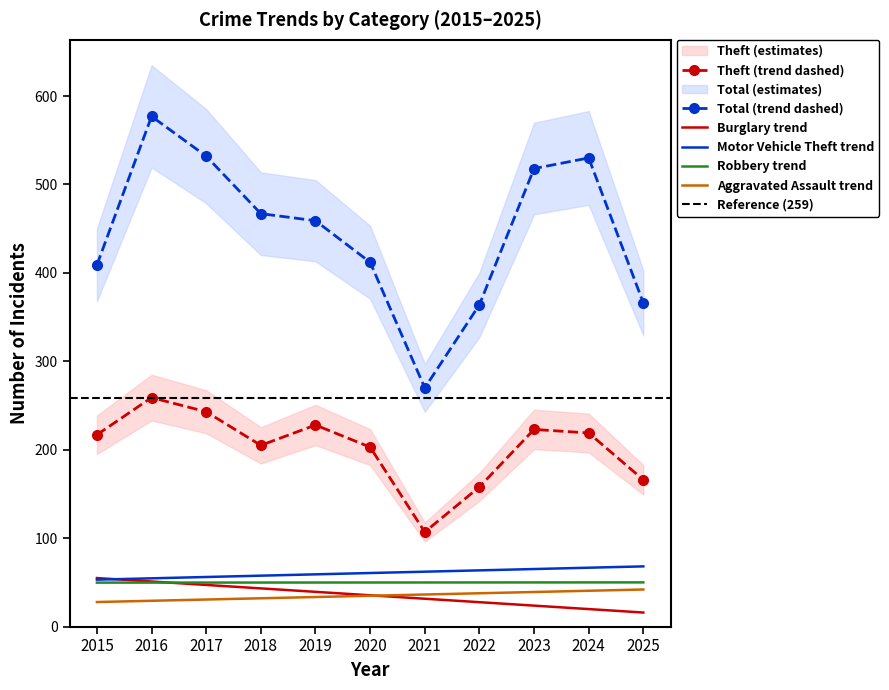

Is the value of Robbery at 2016 greater than the value of Aggravated Assault at 2020?

Yes